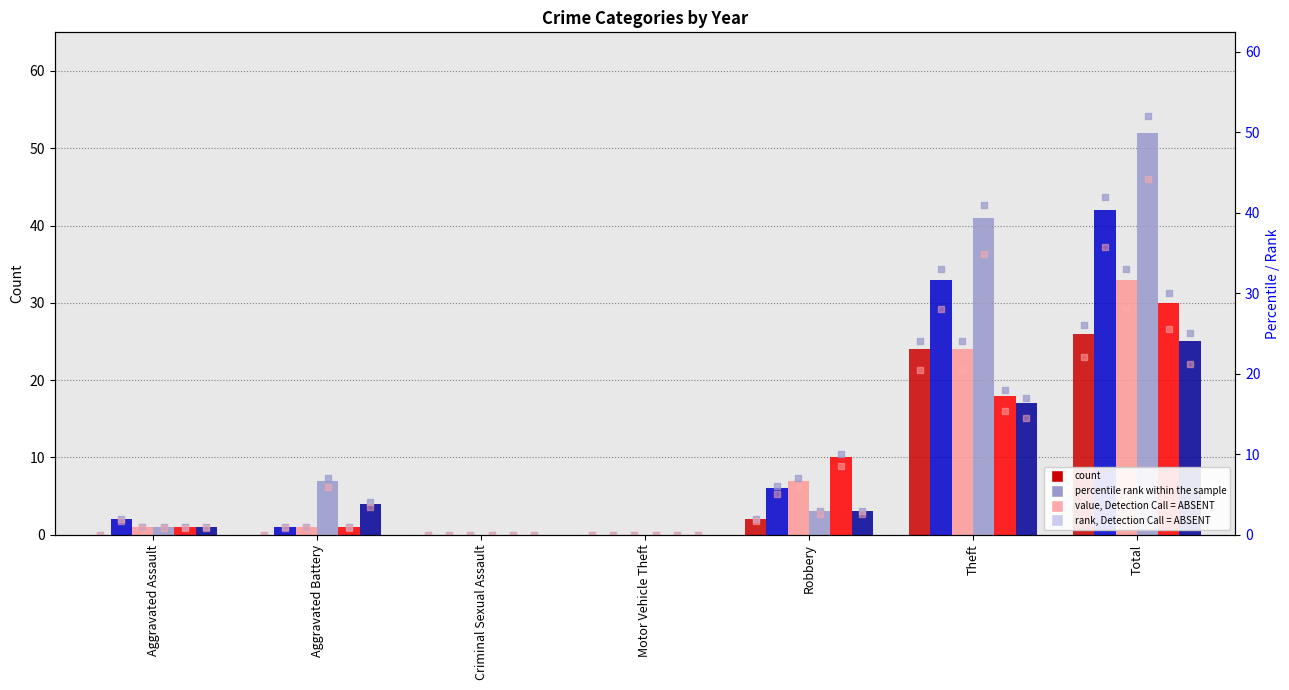

Which has a higher value, Total or Criminal Sexual Assault?

Total